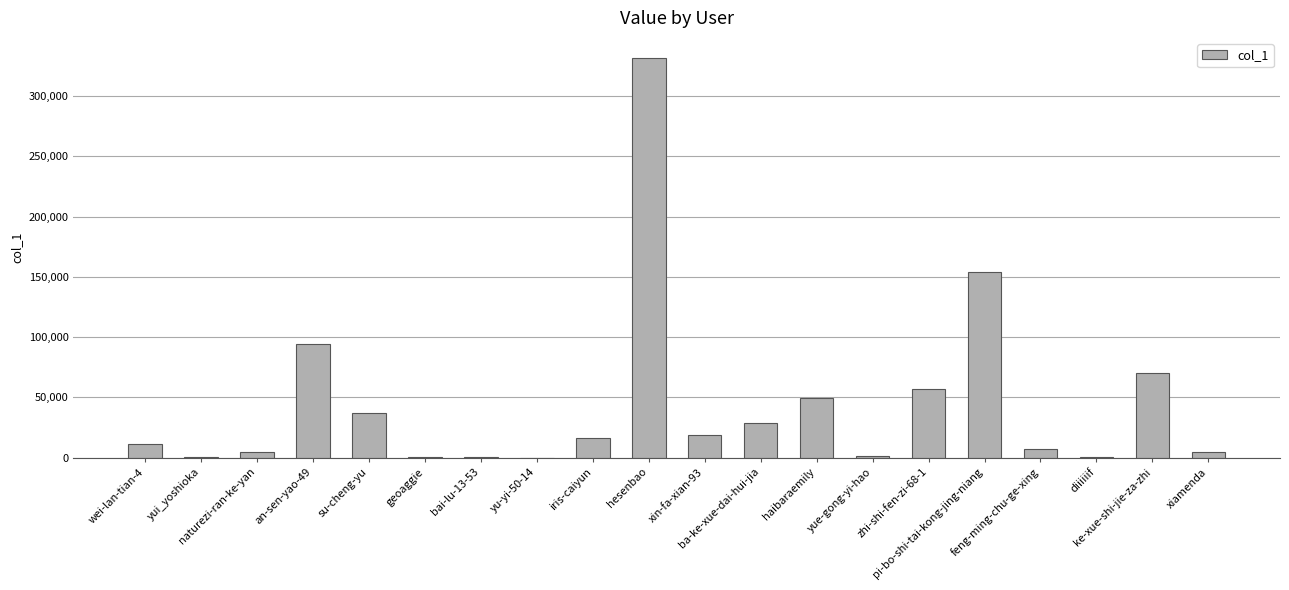

What is the average value?

44462